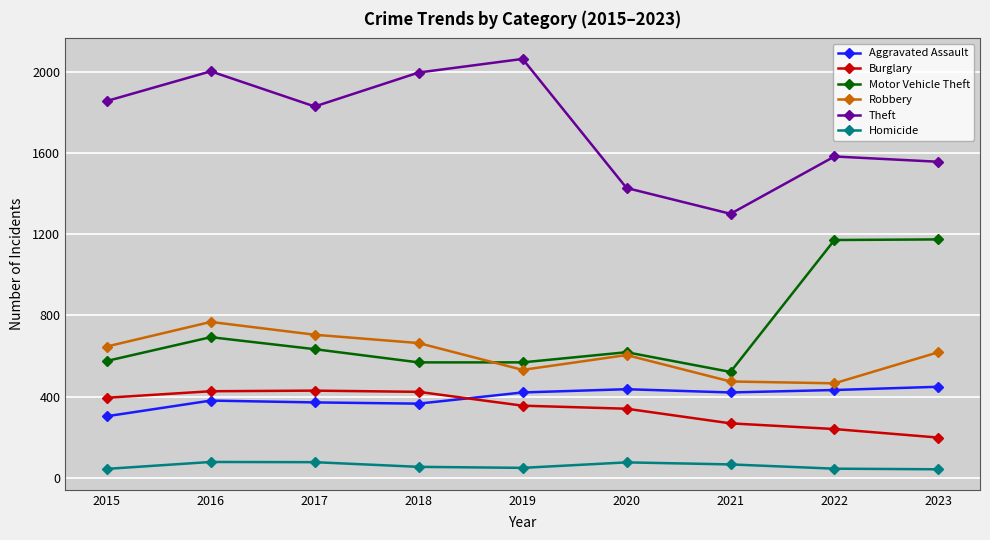

Which series changed the most between 2019 and 2020?

Theft